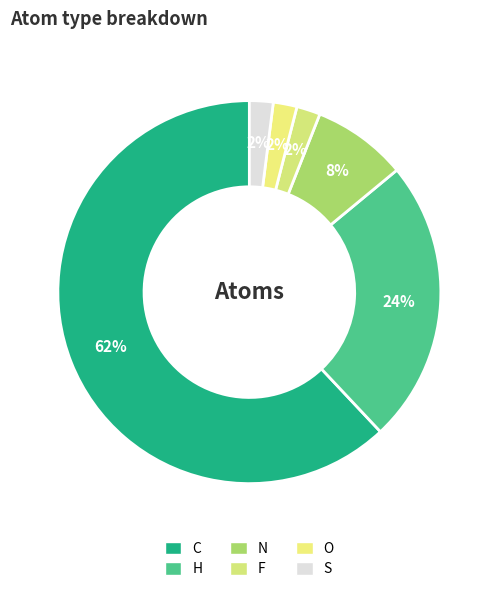

How many segments does this pie chart have?

6